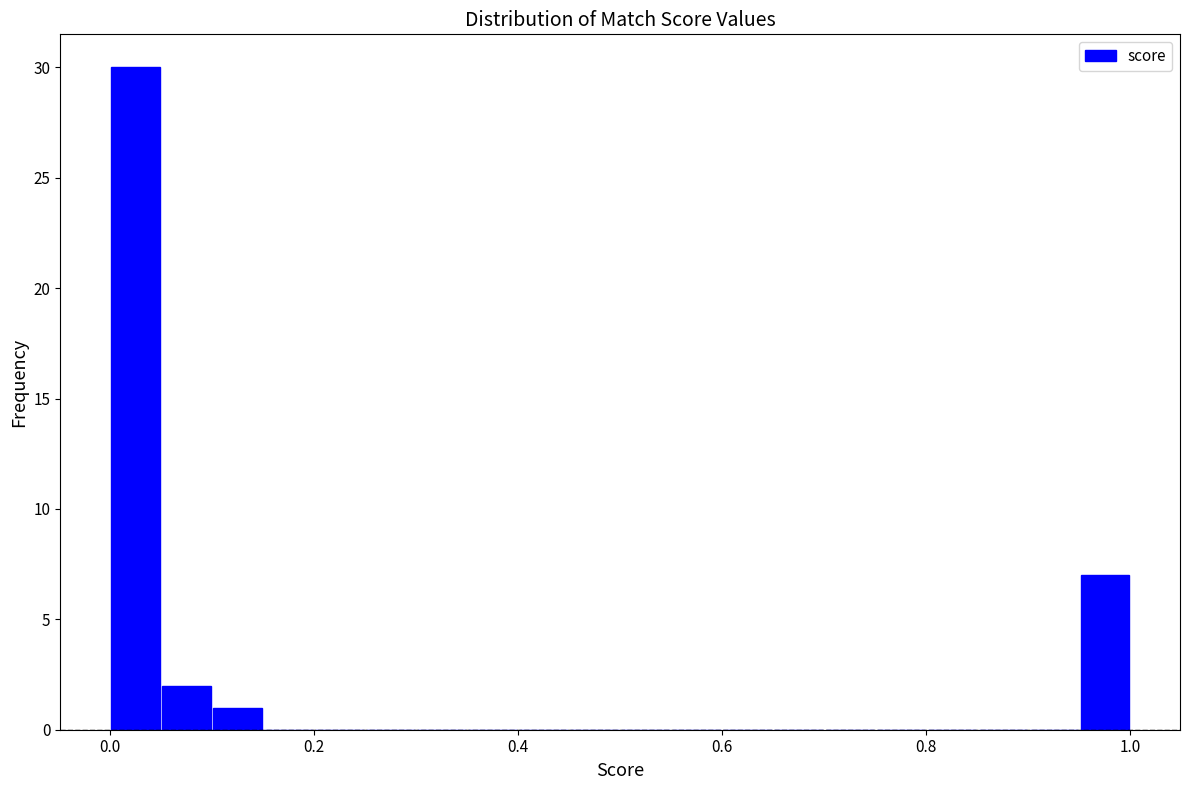

Read against the x-axis, roughly where is the centre of the tallest bar?

0.02